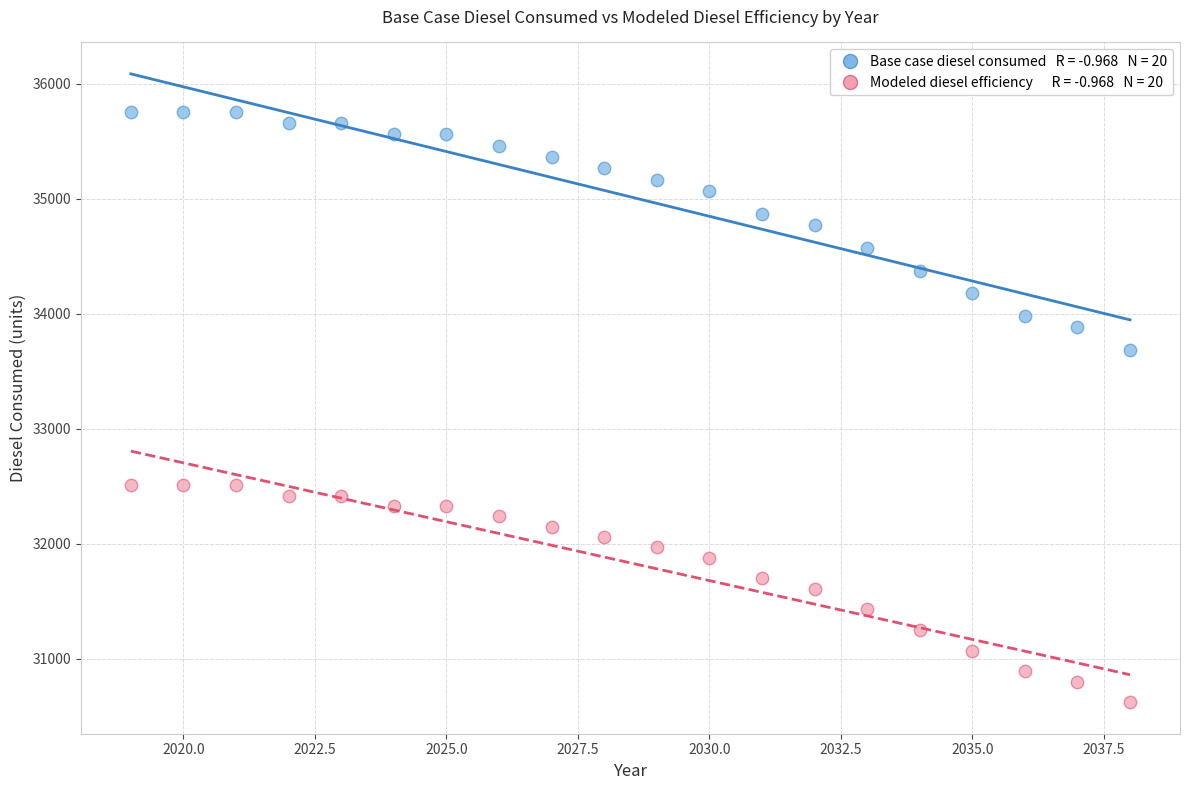

Across all data points, what is the range of X values (max minus min)?

19.0